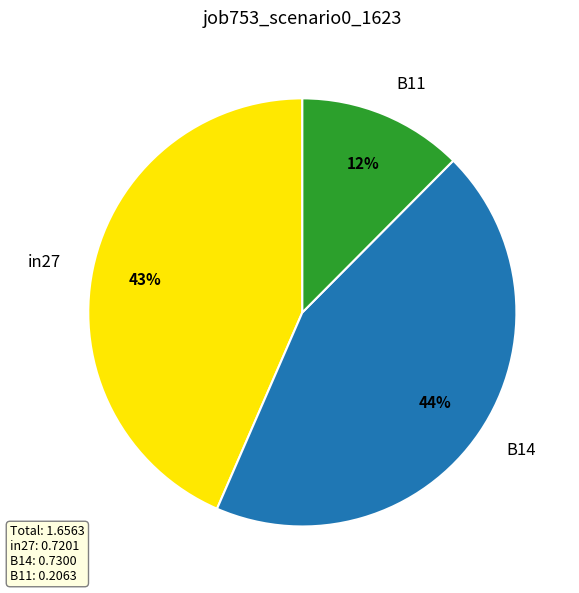

Rank the categories by value from highest to lowest.

B14, in27, B11